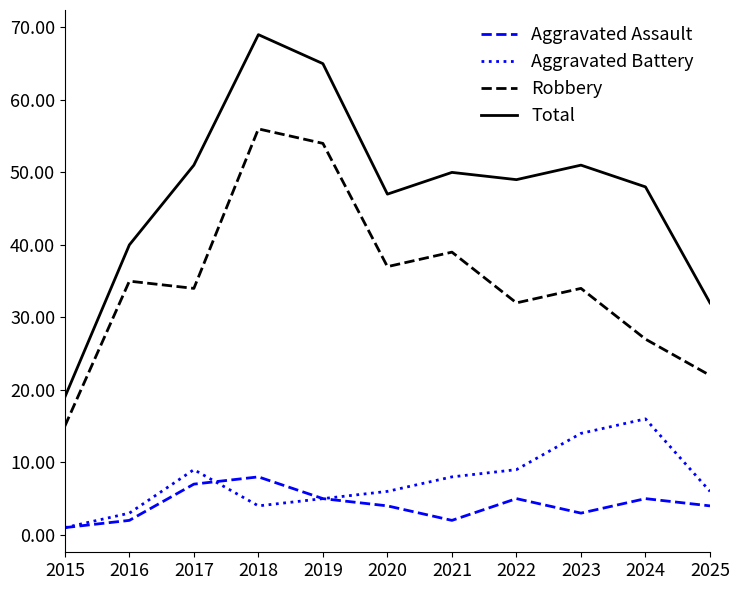

Rank the series by their maximum value, from lowest to highest.

Aggravated Assault, Aggravated Battery, Robbery, Total